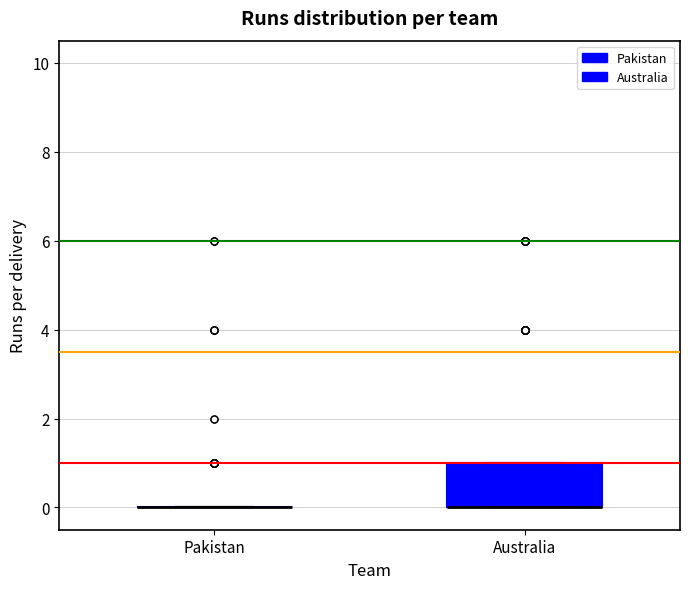

Comparing the boxes themselves (not the whiskers), which one is the tallest?

Australia